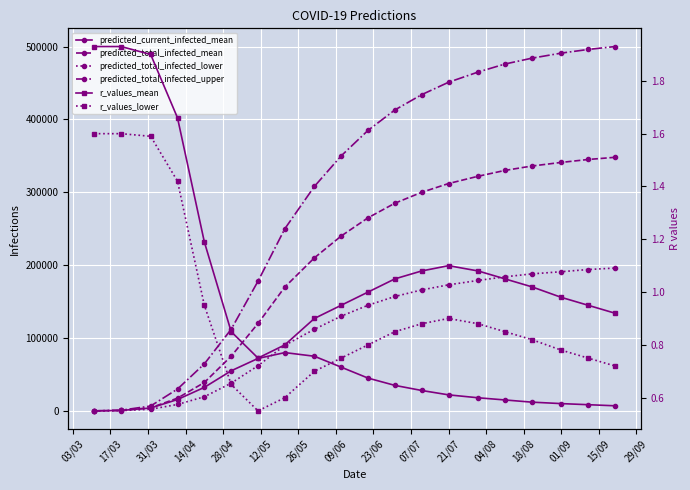

Reading left to right, what are all the values shown in this chart?

predicted_current_infected_mean: 42.0	629.0	3945.0	15610.0	32270.0	55000.0	72000.0	80000.0	75000.0	60000.0	45000.0	35000.0	28000.0	22000.0	18000.0	15000.0	12000.0	10000.0	8500.0	7000.0
predicted_total_infected_mean: 42.0	629.0	4243.0	17481.0	38971.0	75000.0	120000.0	170000.0	210000.0	240000.0	265000.0	285000.0	300000.0	312000.0	322000.0	330000.0	336000.0	341000.0	345000.0	348000.0
predicted_total_infected_lower: 22.0	332.0	2293.0	8793.0	19419.0	38000.0	62000.0	90000.0	112000.0	130000.0	145000.0	157000.0	166000.0	173000.0	179000.0	184000.0	188000.0	191000.0	194000.0	196000.0
predicted_total_infected_upper: 60.0	891.0	6707.0	29975.0	64495.0	112000.0	178000.0	250000.0	308000.0	350000.0	385000.0	413000.0	434000.0	451000.0	465000.0	476000.0	484000.0	491000.0	496000.0	500000.0
r_values_mean: 1.9	1.9	1.9	1.7	1.2	0.8	0.8	0.8	0.9	0.9	1.0	1.1	1.1	1.1	1.1	1.1	1.0	1.0	0.9	0.9
r_values_lower: 1.6	1.6	1.6	1.4	0.9	0.7	0.6	0.6	0.7	0.8	0.8	0.8	0.9	0.9	0.9	0.8	0.8	0.8	0.8	0.7